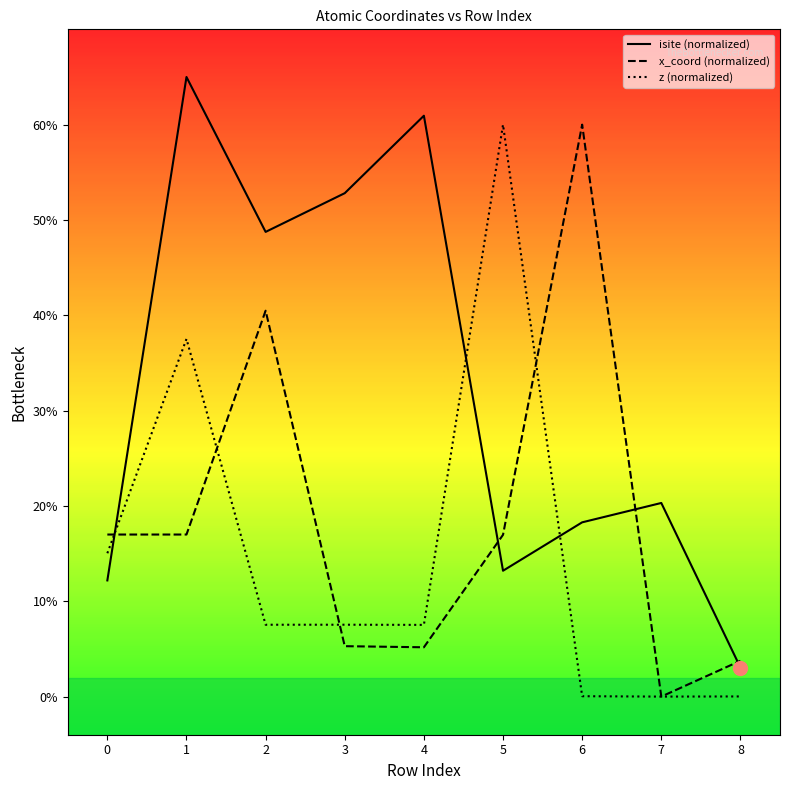

True or false: z (normalized) and isite (normalized) cross at least once.

True